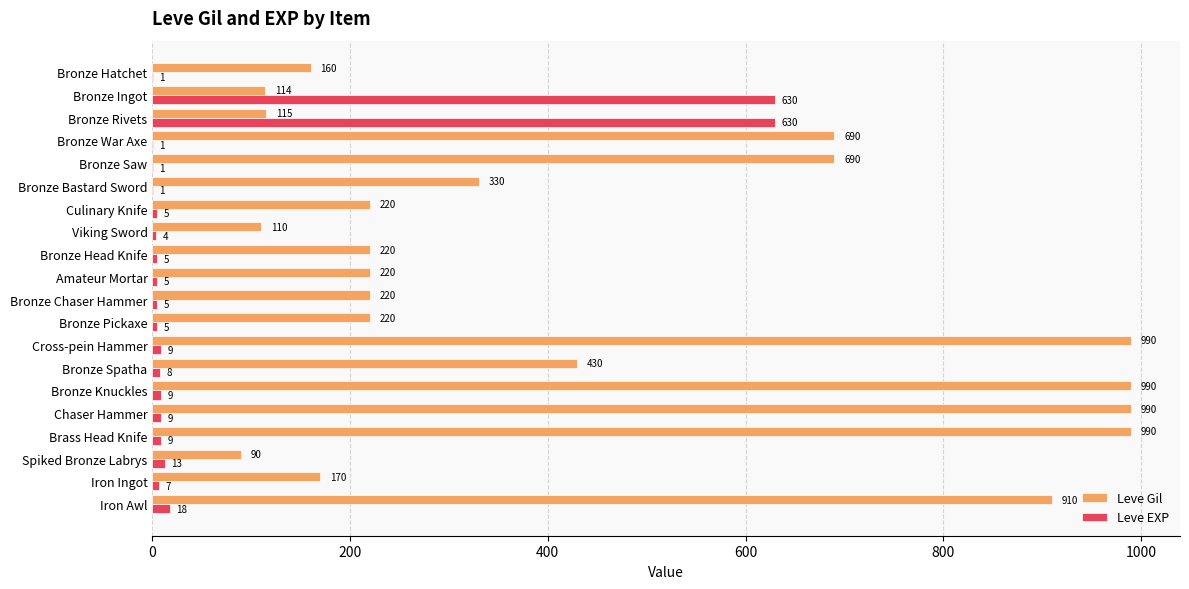

What is the total value across all series at Bronze Saw?

691